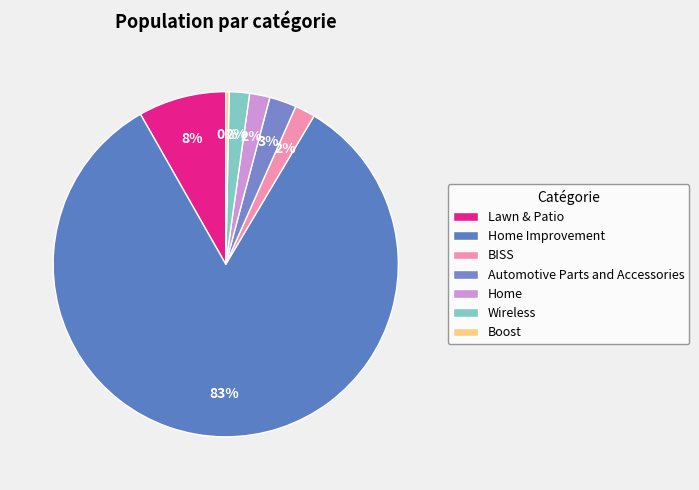

To the nearest percent, what is the combined percentage of BISS and Home?

4%